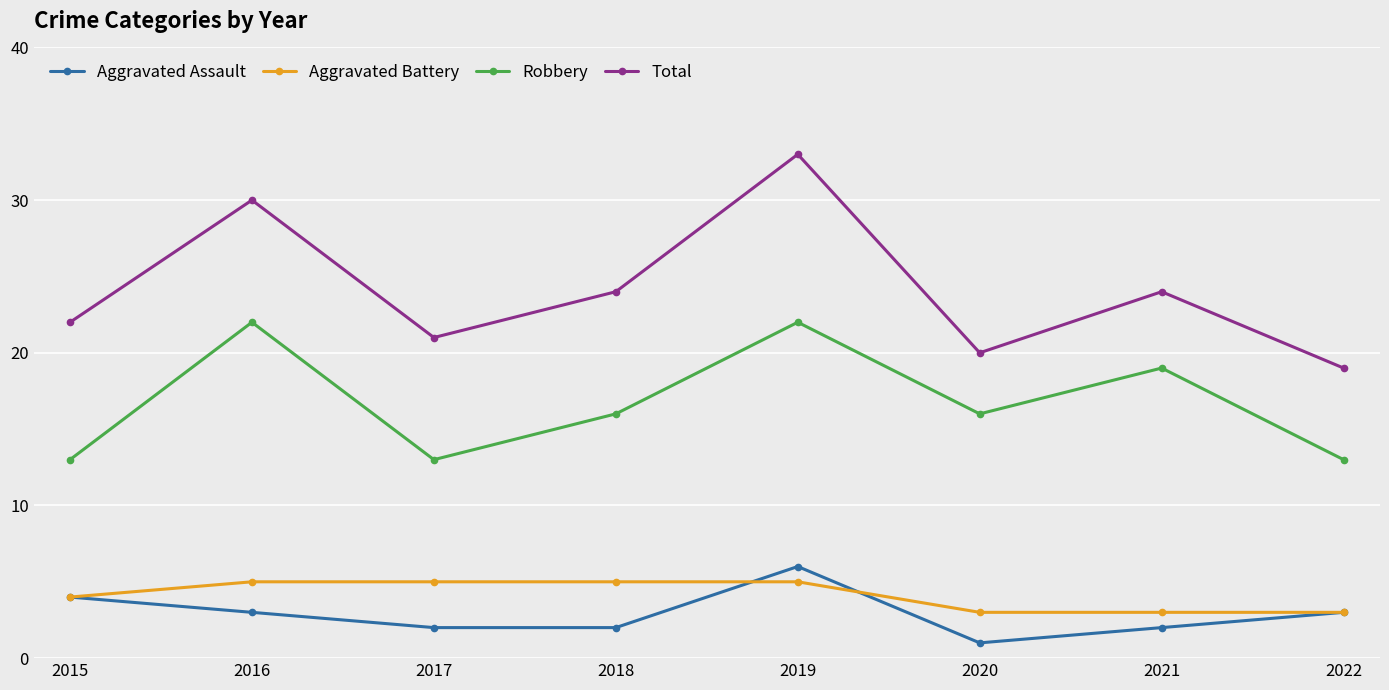

Is it true that Total equals 14 at 2015?

False